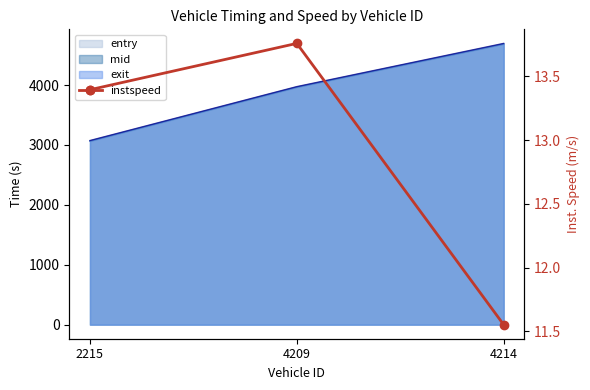

How many data points are less than 13?

1